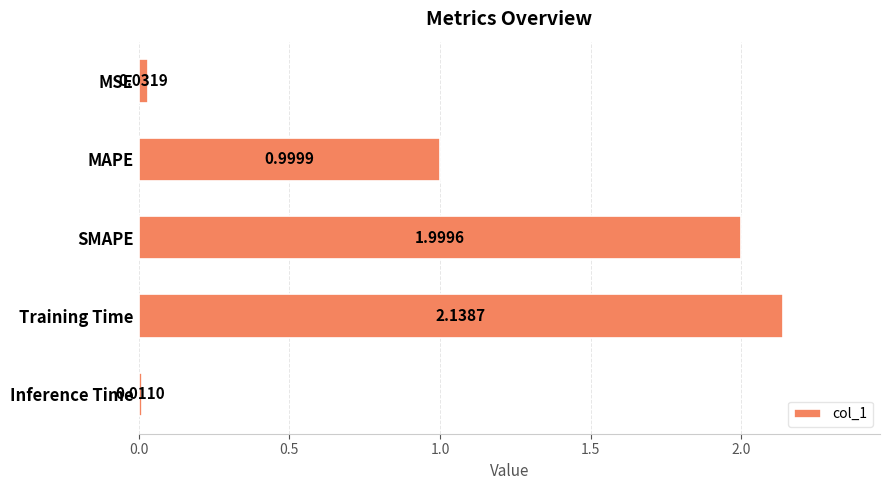

Rank the categories by value from highest to lowest.

Training Time, SMAPE, MAPE, MSE, Inference Time